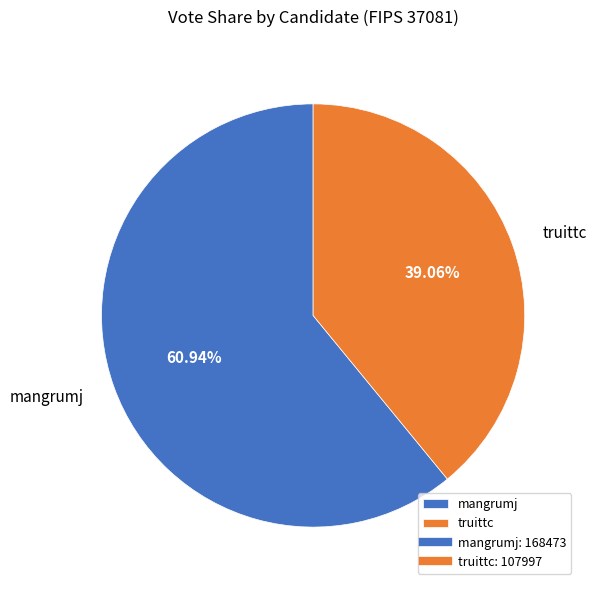

Is the sum of mangrumj and truittc greater than half?

Yes